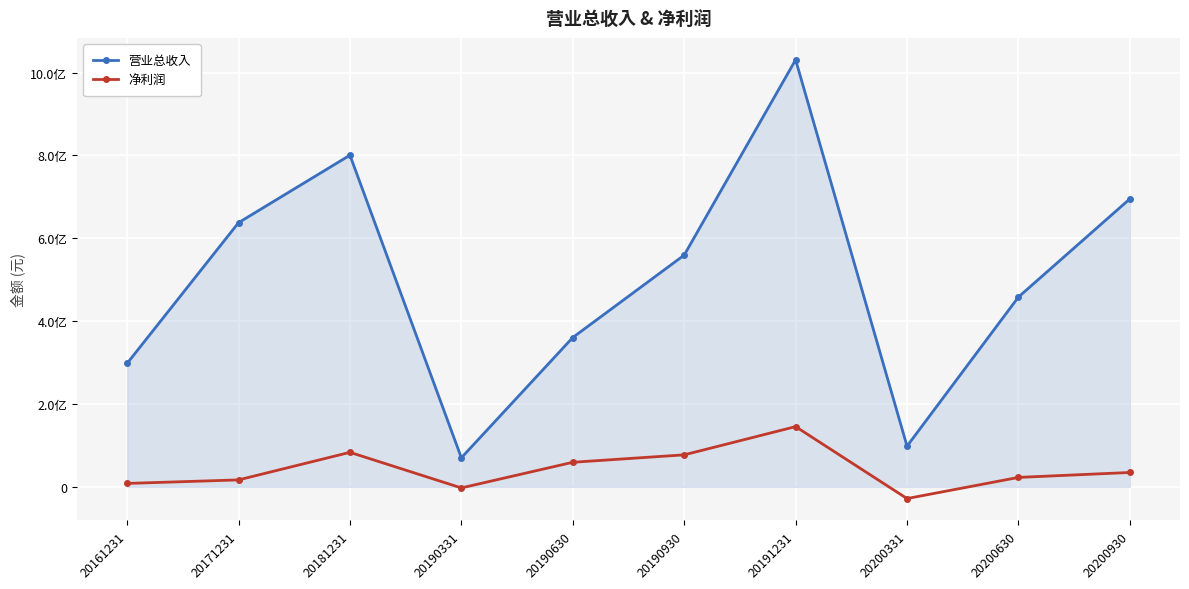

Rank the categories by 营业总收入 value from lowest to highest.

20190331, 20200331, 20161231, 20190630, 20200630, 20190930, 20171231, 20200930, 20181231, 20191231